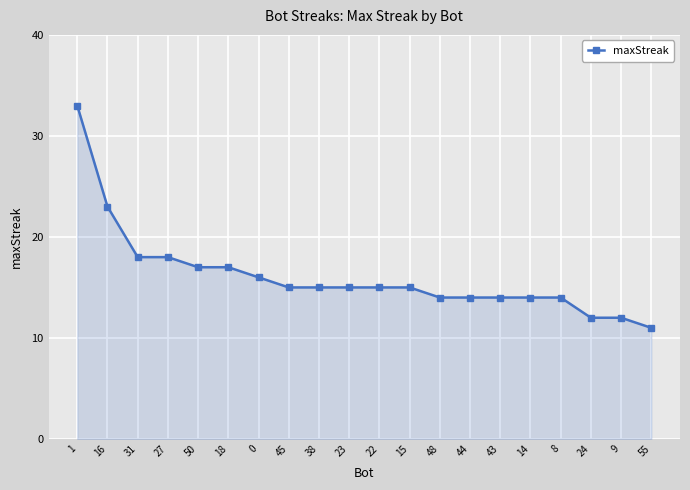

The chart shows a value of 33 at 1. True or false?

True